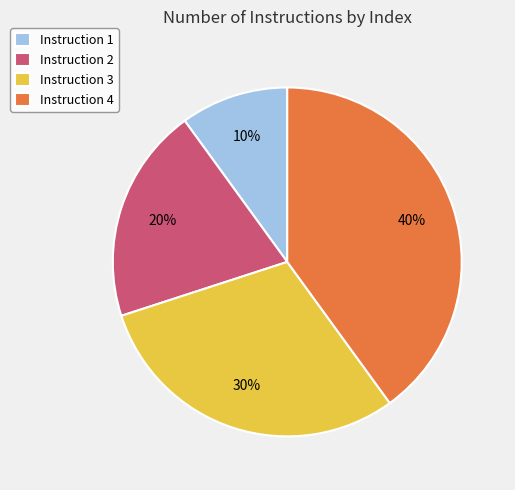

Approximately how many times larger is the value at Instruction 3 compared to Instruction 1?

3.0